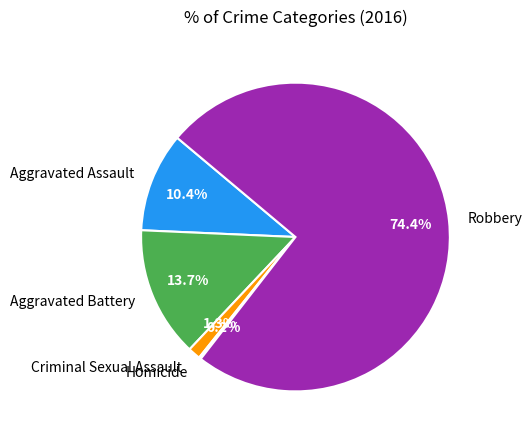

To the nearest percent, what portion does Criminal Sexual Assault represent?

1%